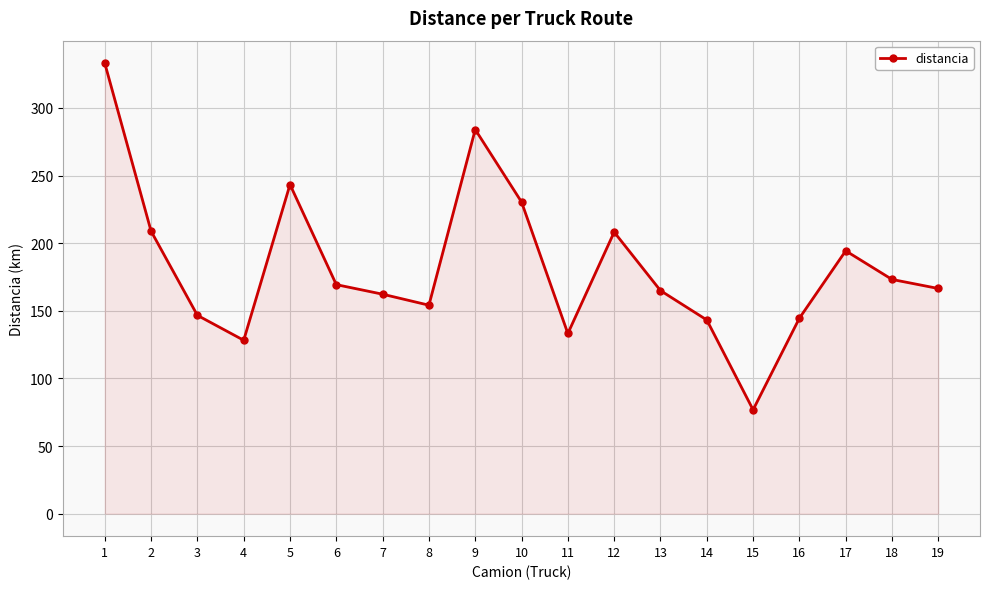

True or false: the data shows 144.5 at 16.

True